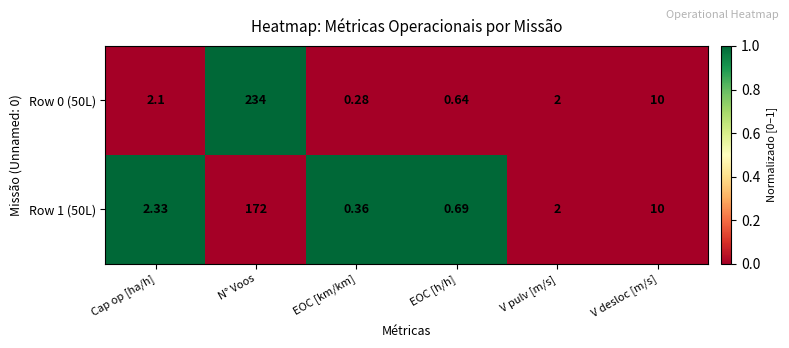

List the series in order of their peak value, highest first.

Row 0 (50L), Row 1 (50L)